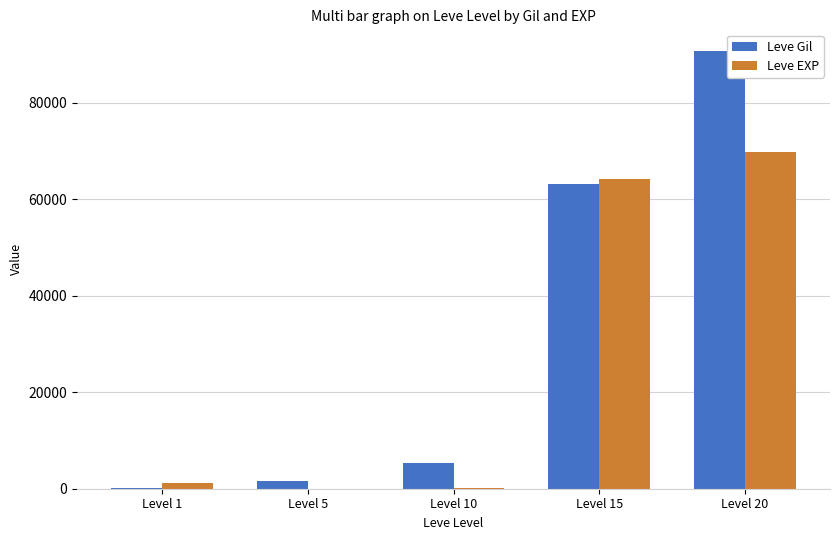

What is the sum of all Leve EXP values?

135350